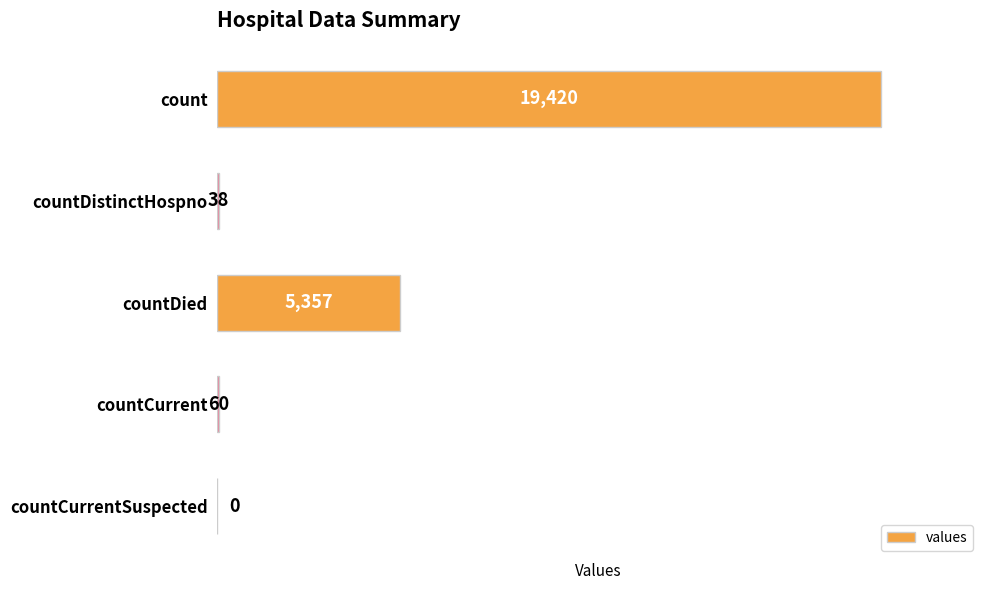

Reading bottom to top, what are all the values shown in this chart?

countCurrentSuspected=0	countCurrent=60	countDied=5357	countDistinctHospno=38	count=19420